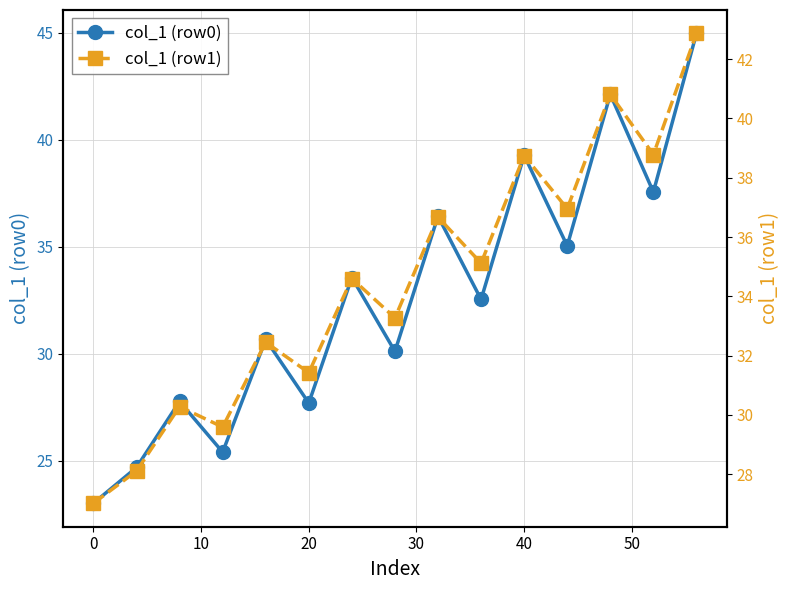

What is the maximum value for col_1 (row0)?

45.0